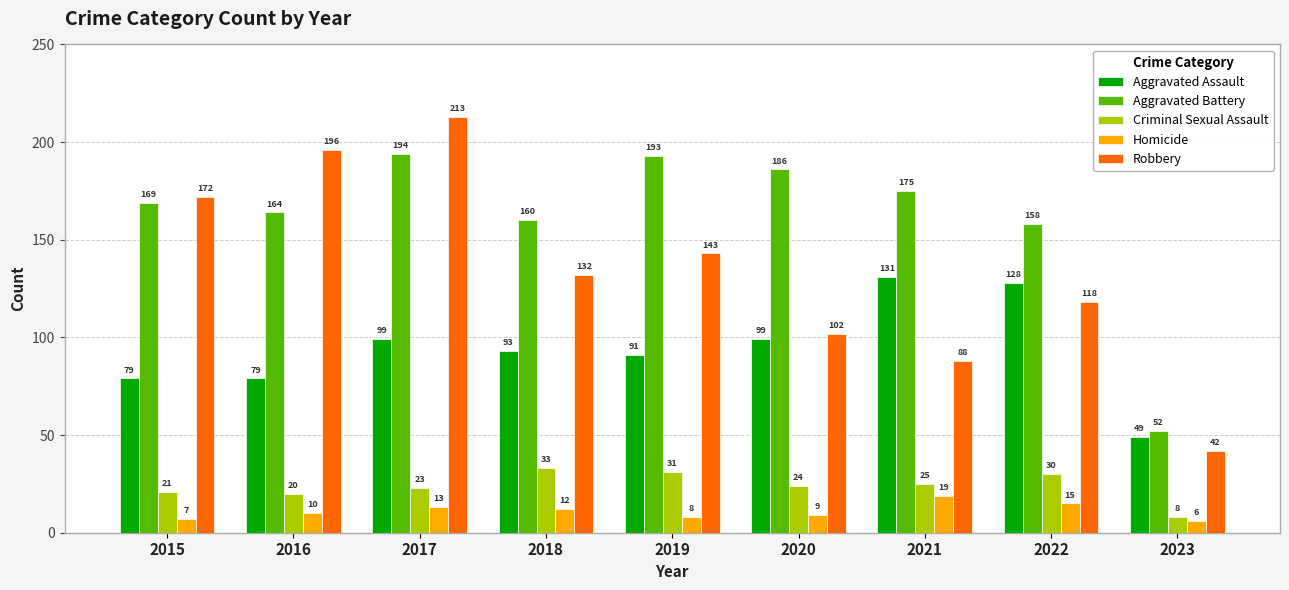

At which category is the sum across all series the highest?

2017